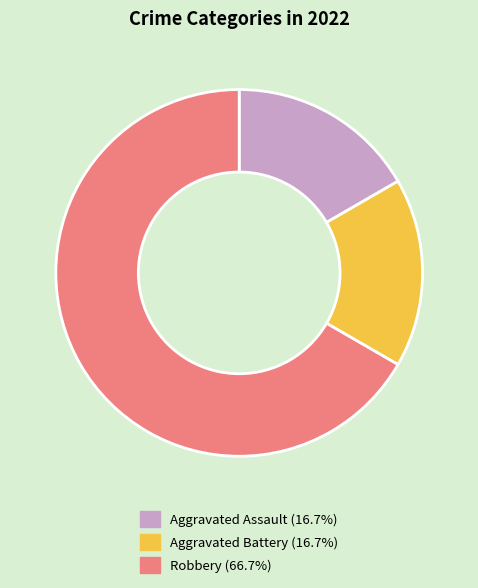

Approximately how many times larger is the value at Robbery compared to Aggravated Battery?

4.0